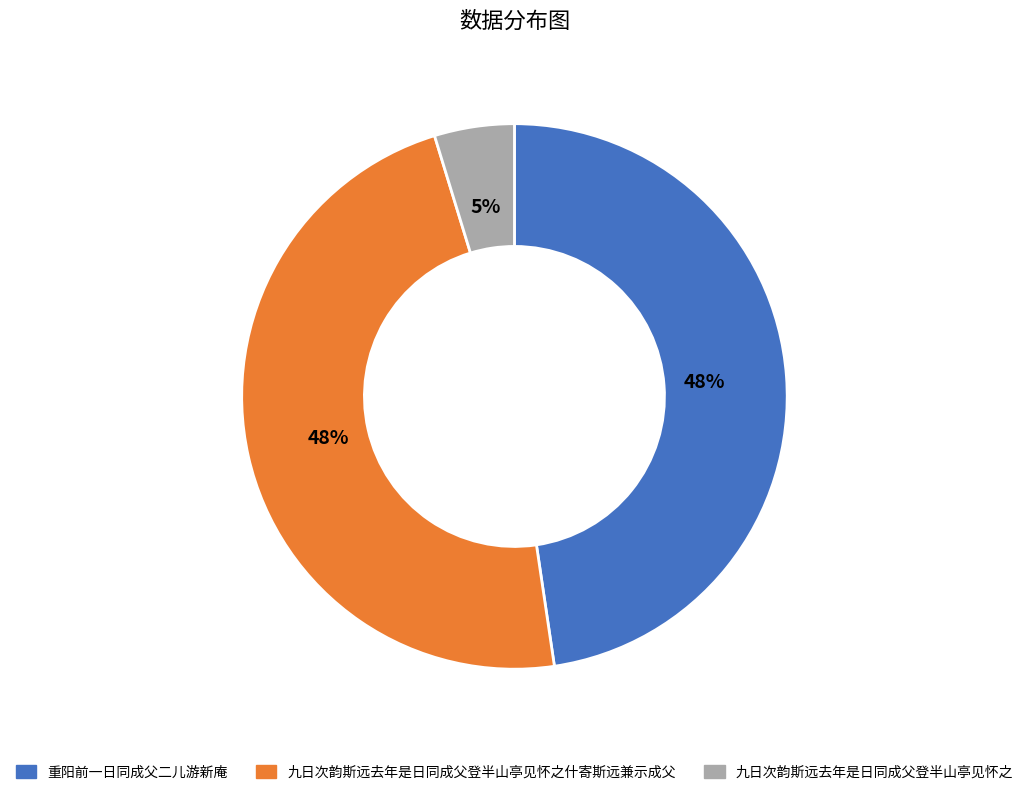

To the nearest percent, what is the combined percentage of 九日次韵斯远去年是日同成父登半山亭见怀之什寄斯远兼示成父 and 重阳前一日同成父二儿游新庵?

95%